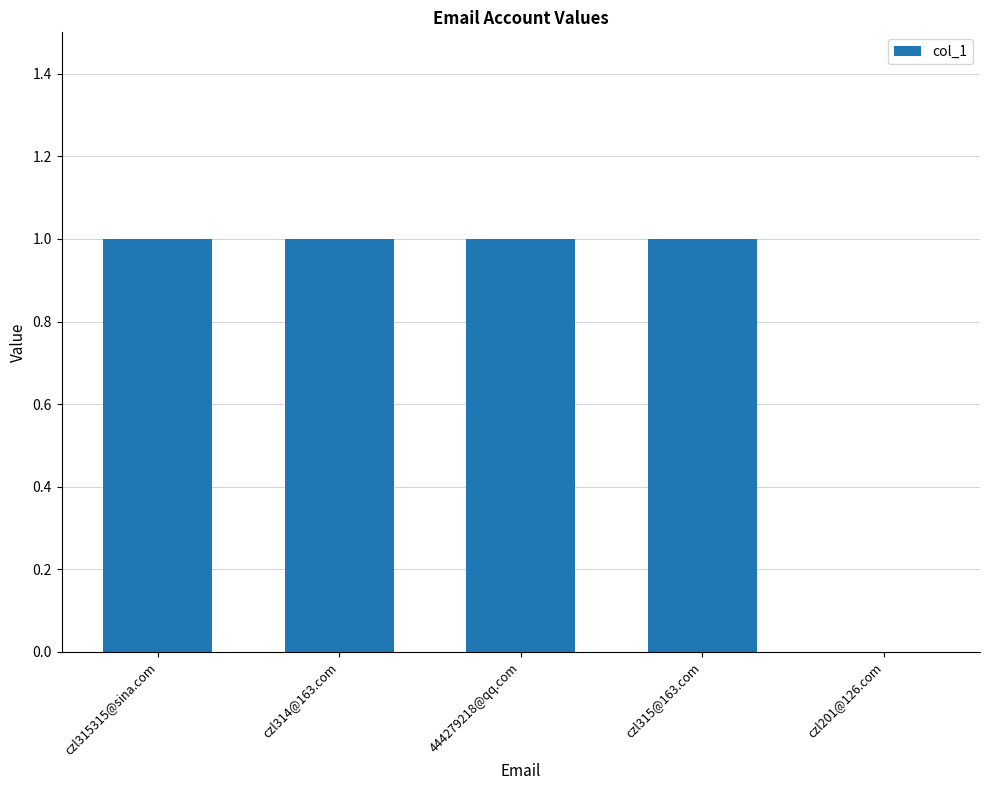

What is the maximum value shown in the chart?

1